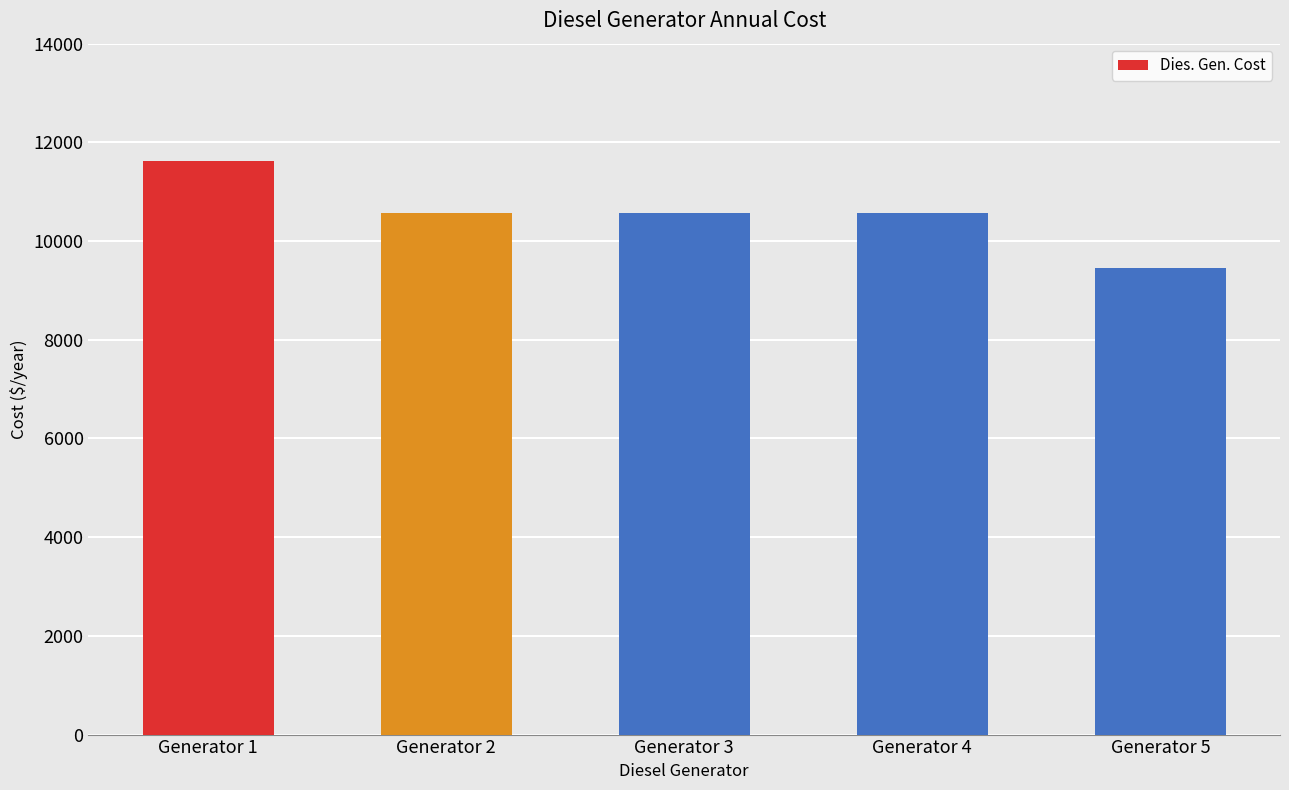

What is the approximate value at Generator 3, to the nearest 10?

10560